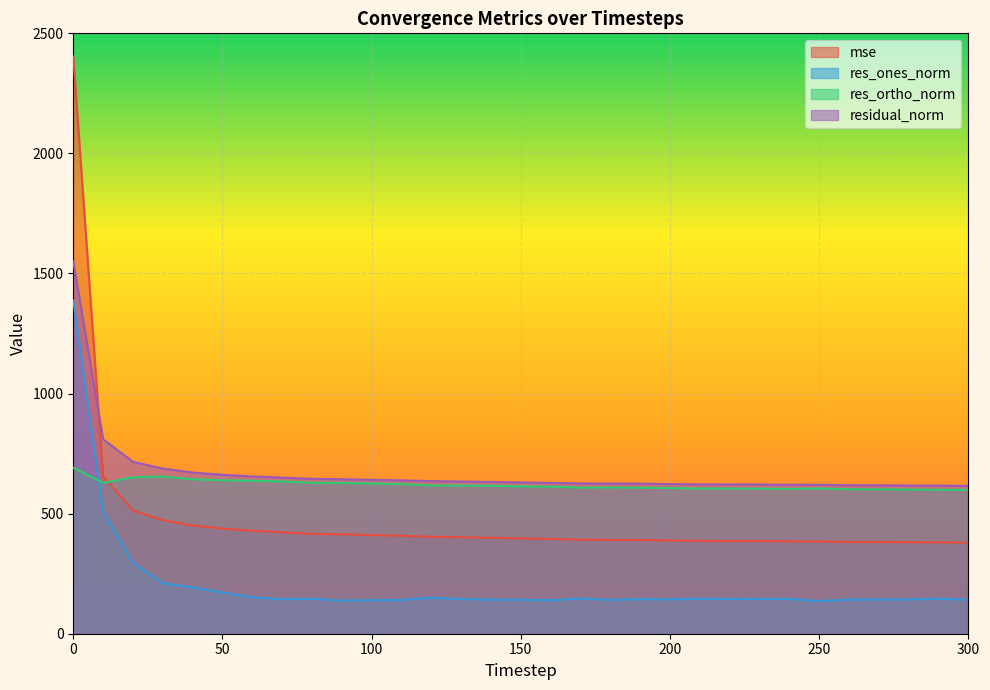

The res_ortho_norm series shows 637.1 at 60. True or false?

True